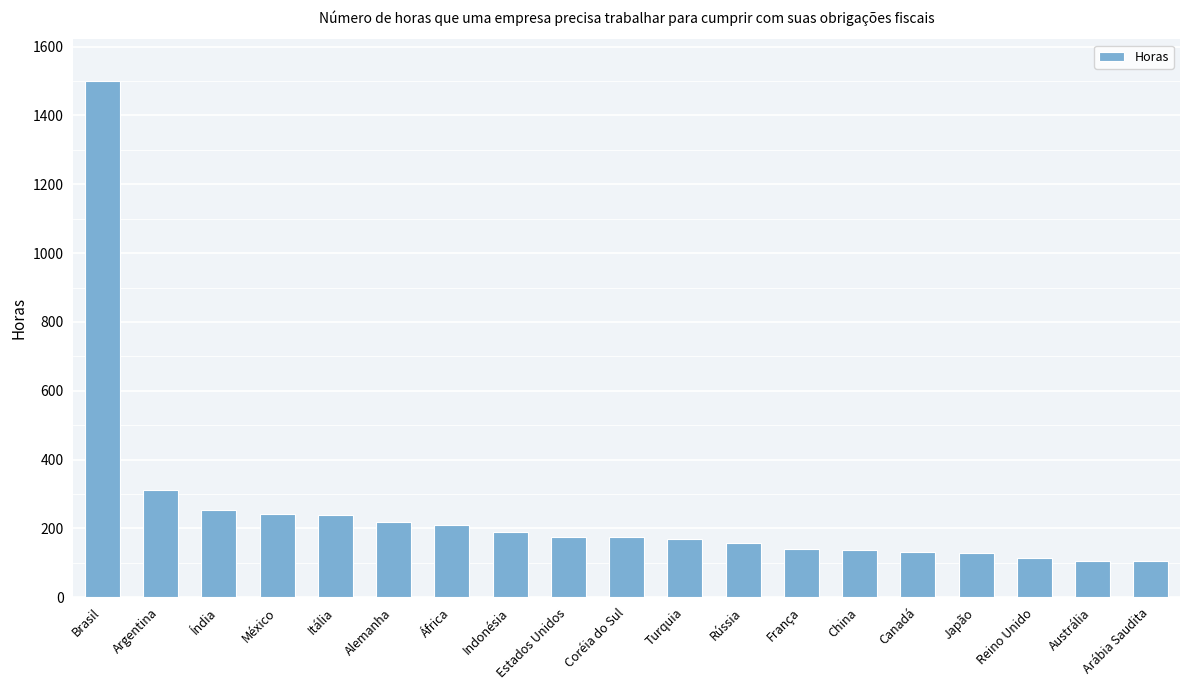

What is the sum of all values?

4703